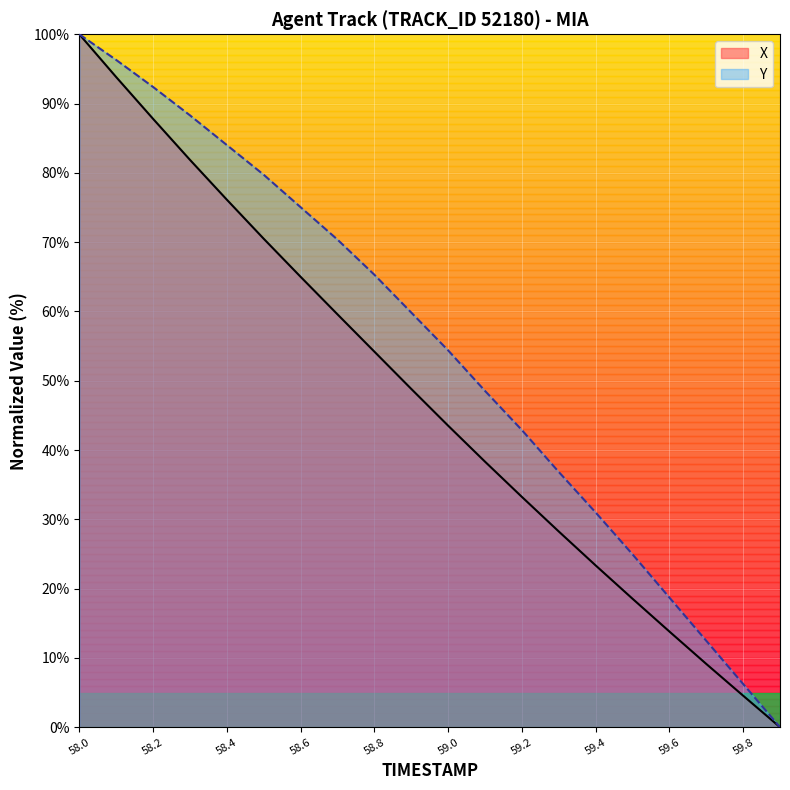

At which label does X reach its peak?

58.0